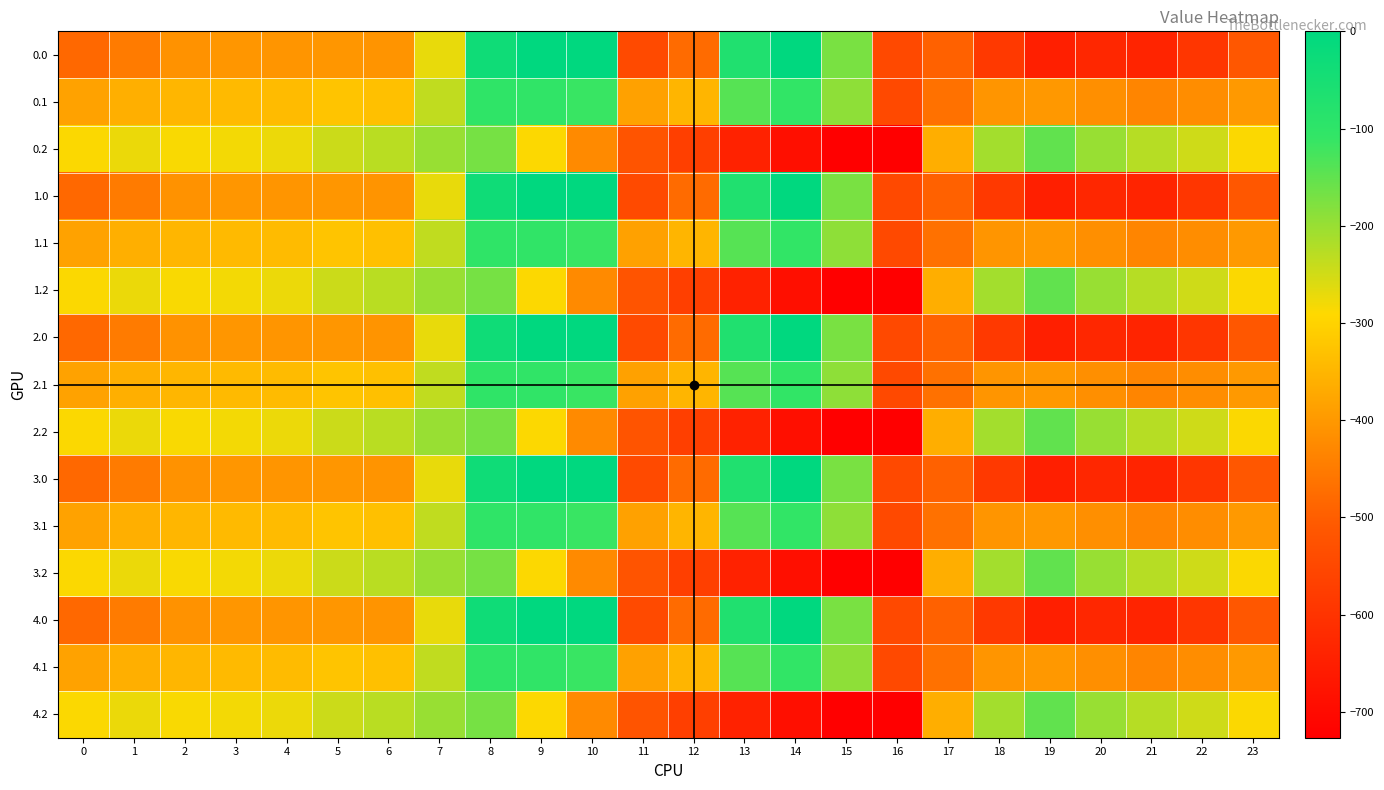

Reading left to right, what are all the values shown in this chart?

0.0: 0=-482.0	1=-449.5	2=-410.3	3=-404.4	4=-404.9	5=-403.8	6=-408.0	7=-270.7	8=-35.0	9=0.0	10=0.0	11=-544.3	12=-477.2	13=-70.2	14=-0.3	15=-172.8	16=-545.4	17=-494.8	18=-586.7	19=-649.2	20=-629.9	21=-638.4	22=-592.3	23=-511.3
0.1: 0=-384.6	1=-361.1	2=-347.9	3=-342.7	4=-339.6	5=-325.7	6=-332.2	7=-234.9	8=-102.3	9=-104.8	10=-114.0	11=-384.7	12=-350.8	13=-141.2	14=-105.5	15=-190.4	16=-547.3	17=-466.6	18=-405.4	19=-400.2	20=-414.5	21=-432.4	22=-419.9	23=-399.4
0.2: 0=-287.1	1=-272.7	2=-285.5	3=-281.0	4=-274.4	5=-245.0	6=-228.8	7=-199.0	8=-169.5	9=-288.5	10=-423.5	11=-520.6	12=-571.2	13=-640.4	14=-687.4	15=-725.8	16=-726.6	17=-362.4	18=-210.0	19=-151.0	20=-199.2	21=-226.4	22=-247.4	23=-287.5
1.0: 0=-482.0	1=-449.5	2=-410.3	3=-404.4	4=-404.9	5=-403.8	6=-408.0	7=-270.7	8=-35.0	9=0.0	10=0.0	11=-544.3	12=-477.2	13=-70.2	14=-0.3	15=-172.8	16=-545.4	17=-494.8	18=-586.7	19=-649.2	20=-629.9	21=-638.4	22=-592.3	23=-511.3
1.1: 0=-384.6	1=-361.1	2=-347.9	3=-342.7	4=-339.6	5=-325.7	6=-332.2	7=-234.9	8=-102.3	9=-104.8	10=-114.0	11=-384.7	12=-350.8	13=-141.2	14=-105.5	15=-190.4	16=-547.3	17=-466.6	18=-405.4	19=-400.2	20=-414.5	21=-432.4	22=-419.9	23=-399.4
1.2: 0=-287.1	1=-272.7	2=-285.5	3=-281.0	4=-274.4	5=-245.0	6=-228.8	7=-199.0	8=-169.5	9=-288.5	10=-423.5	11=-520.6	12=-571.2	13=-640.4	14=-687.4	15=-725.8	16=-726.6	17=-362.4	18=-210.0	19=-151.0	20=-199.2	21=-226.4	22=-247.4	23=-287.5
2.0: 0=-482.0	1=-449.5	2=-410.3	3=-404.4	4=-404.9	5=-403.8	6=-408.0	7=-270.7	8=-35.0	9=0.0	10=0.0	11=-544.3	12=-477.2	13=-70.2	14=-0.3	15=-172.8	16=-545.4	17=-494.8	18=-586.7	19=-649.2	20=-629.9	21=-638.4	22=-592.3	23=-511.3
2.1: 0=-384.6	1=-361.1	2=-347.9	3=-342.7	4=-339.6	5=-325.7	6=-332.2	7=-234.9	8=-102.3	9=-104.8	10=-114.0	11=-384.7	12=-350.8	13=-141.2	14=-105.5	15=-190.4	16=-547.3	17=-466.6	18=-405.4	19=-400.2	20=-414.5	21=-432.4	22=-419.9	23=-399.4
2.2: 0=-287.1	1=-272.7	2=-285.5	3=-281.0	4=-274.4	5=-245.0	6=-228.8	7=-199.0	8=-169.5	9=-288.5	10=-423.5	11=-520.6	12=-571.2	13=-640.4	14=-687.4	15=-725.8	16=-726.6	17=-362.4	18=-210.0	19=-151.0	20=-199.2	21=-226.4	22=-247.4	23=-287.5
3.0: 0=-482.0	1=-449.5	2=-410.3	3=-404.4	4=-404.9	5=-403.8	6=-408.0	7=-270.7	8=-35.0	9=0.0	10=0.0	11=-544.3	12=-477.2	13=-70.2	14=-0.3	15=-172.8	16=-545.4	17=-494.8	18=-586.7	19=-649.2	20=-629.9	21=-638.4	22=-592.3	23=-511.3
3.1: 0=-384.6	1=-361.1	2=-347.9	3=-342.7	4=-339.6	5=-325.7	6=-332.2	7=-234.9	8=-102.3	9=-104.8	10=-114.0	11=-384.7	12=-350.8	13=-141.2	14=-105.5	15=-190.4	16=-547.3	17=-466.6	18=-405.4	19=-400.2	20=-414.5	21=-432.4	22=-419.9	23=-399.4
3.2: 0=-287.1	1=-272.7	2=-285.5	3=-281.0	4=-274.4	5=-245.0	6=-228.8	7=-199.0	8=-169.5	9=-288.5	10=-423.5	11=-520.6	12=-571.2	13=-640.4	14=-687.4	15=-725.8	16=-726.6	17=-362.4	18=-210.0	19=-151.0	20=-199.2	21=-226.4	22=-247.4	23=-287.5
4.0: 0=-482.0	1=-449.5	2=-410.3	3=-404.4	4=-404.9	5=-403.8	6=-408.0	7=-270.7	8=-35.0	9=0.0	10=0.0	11=-544.3	12=-477.2	13=-70.2	14=-0.3	15=-172.8	16=-545.4	17=-494.8	18=-586.7	19=-649.2	20=-629.9	21=-638.4	22=-592.3	23=-511.3
4.1: 0=-384.6	1=-361.1	2=-347.9	3=-342.7	4=-339.6	5=-325.7	6=-332.2	7=-234.9	8=-102.3	9=-104.8	10=-114.0	11=-384.7	12=-350.8	13=-141.2	14=-105.5	15=-190.4	16=-547.3	17=-466.6	18=-405.4	19=-400.2	20=-414.5	21=-432.4	22=-419.9	23=-399.4
4.2: 0=-287.1	1=-272.7	2=-285.5	3=-281.0	4=-274.4	5=-245.0	6=-228.8	7=-199.0	8=-169.5	9=-288.5	10=-423.5	11=-520.6	12=-571.2	13=-640.4	14=-687.4	15=-725.8	16=-726.6	17=-362.4	18=-210.0	19=-151.0	20=-199.2	21=-226.4	22=-247.4	23=-287.5